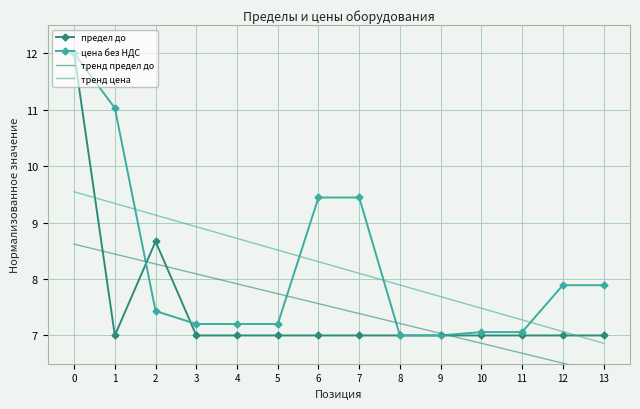

What is the sum of all тренд цена values?

114.9